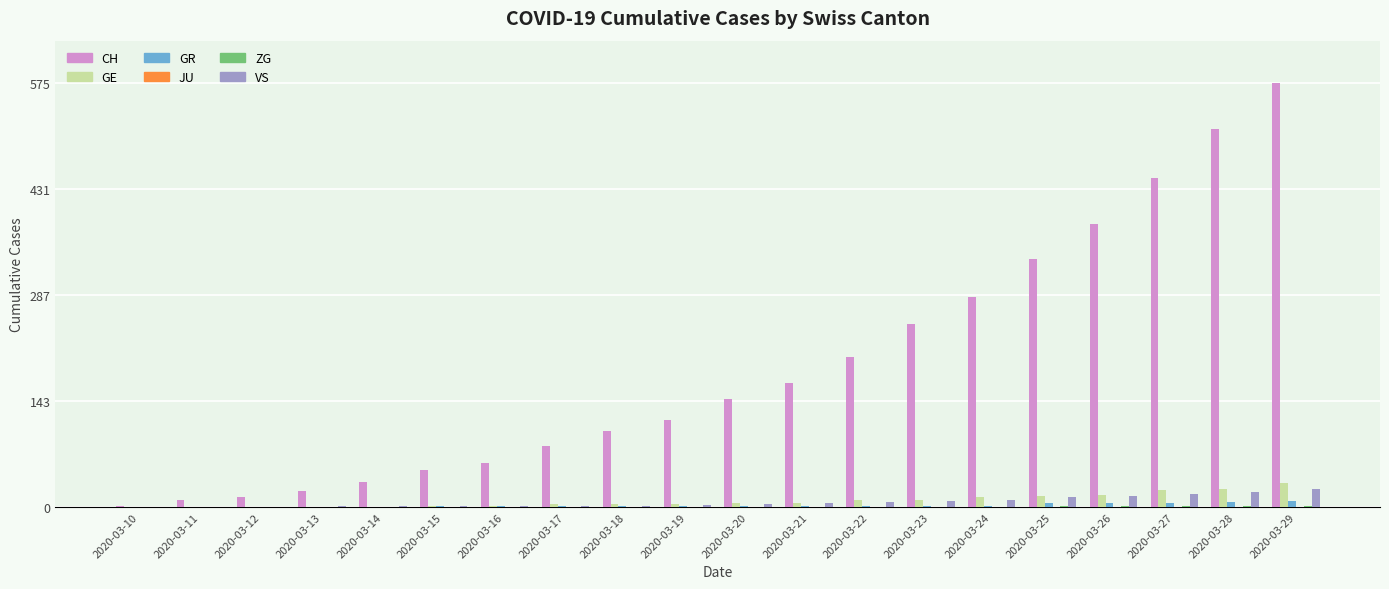

The GE series shows 4 at 2020-03-19. True or false?

True